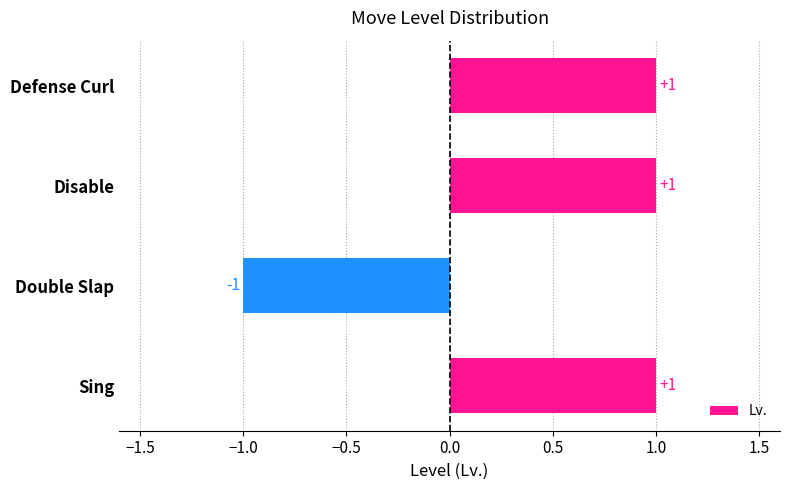

How many bars are there in total?

4